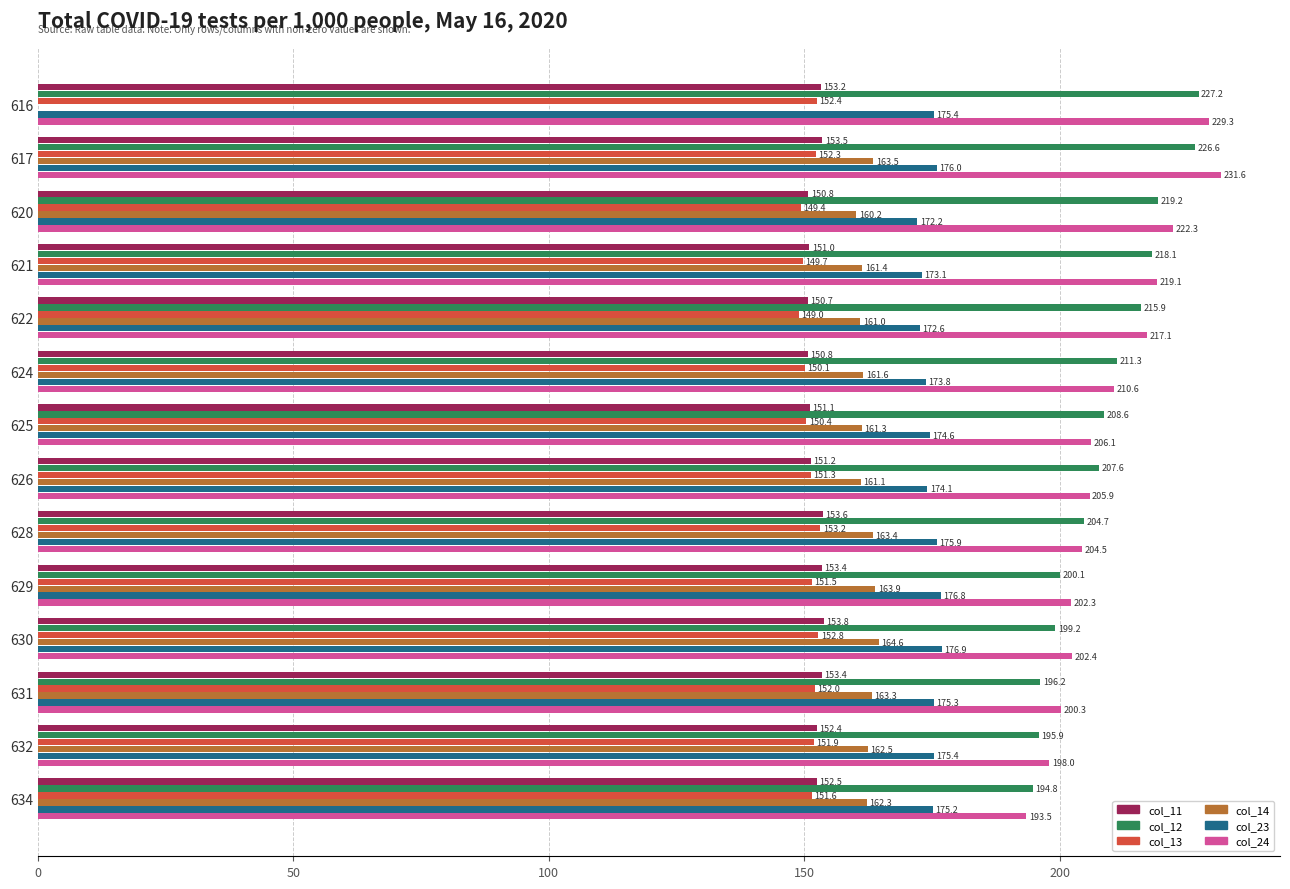

Is the value of col_12 at 620 greater than the value of col_23 at 620?

Yes